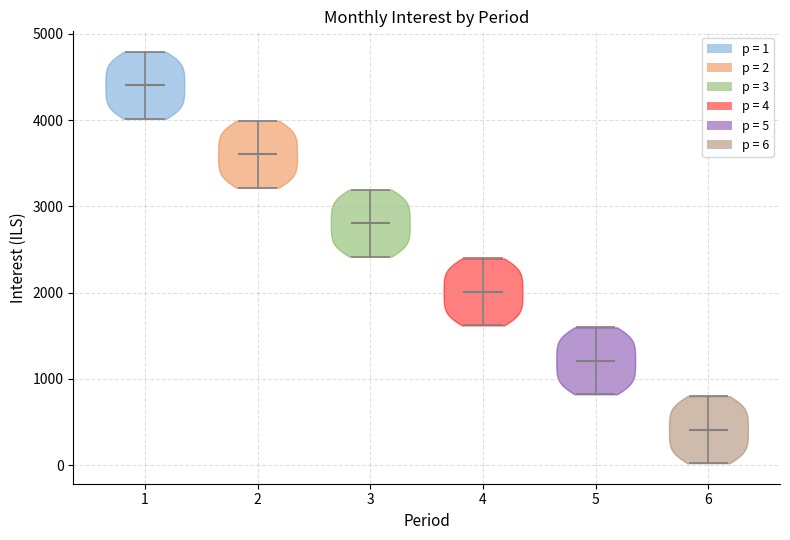

Reading left to right, read every violin against the y-axis: where its median line is, and the lowest and highest points it reaches. The values are not printed on the chart, so give them approximately, as read against the axis.

1: median line 4400, lowest point 4000, highest point 4800
2: median line 3600, lowest point 3200, highest point 4000
3: median line 2800, lowest point 2400, highest point 3200
4: median line 2000, lowest point 1600, highest point 2400
5: median line 1200, lowest point 800, highest point 1600
6: median line 400, lowest point 0, highest point 800